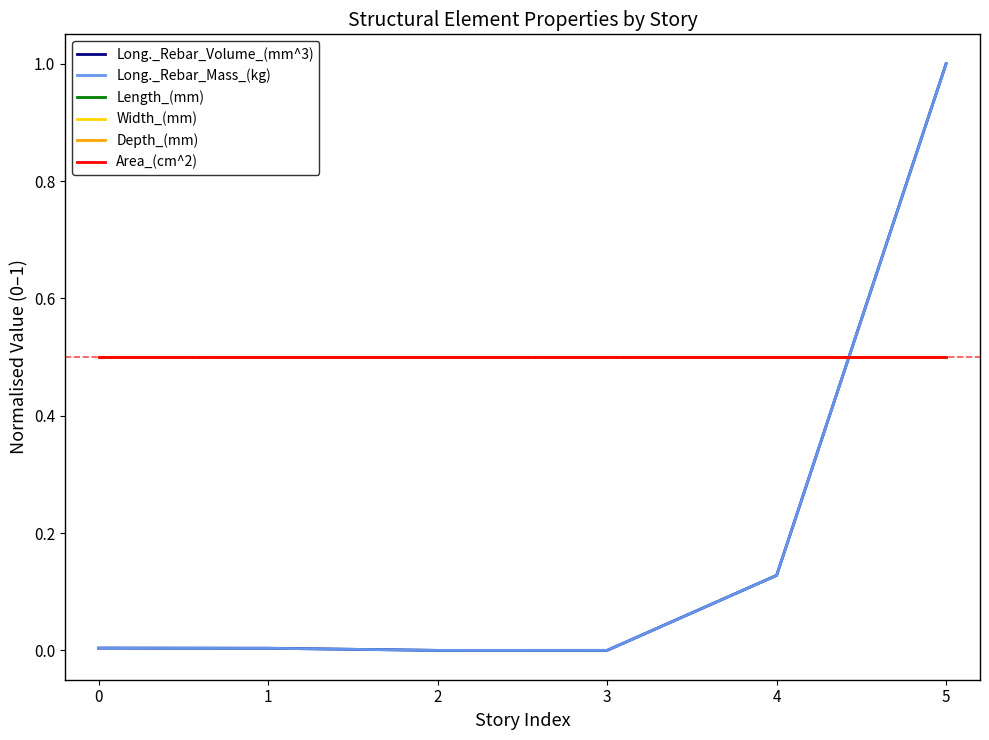

Does the chart have visible grid lines?

No